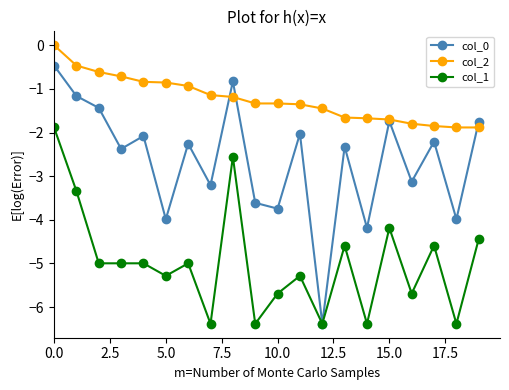

What is the average value of the col_1 series?

-5.0